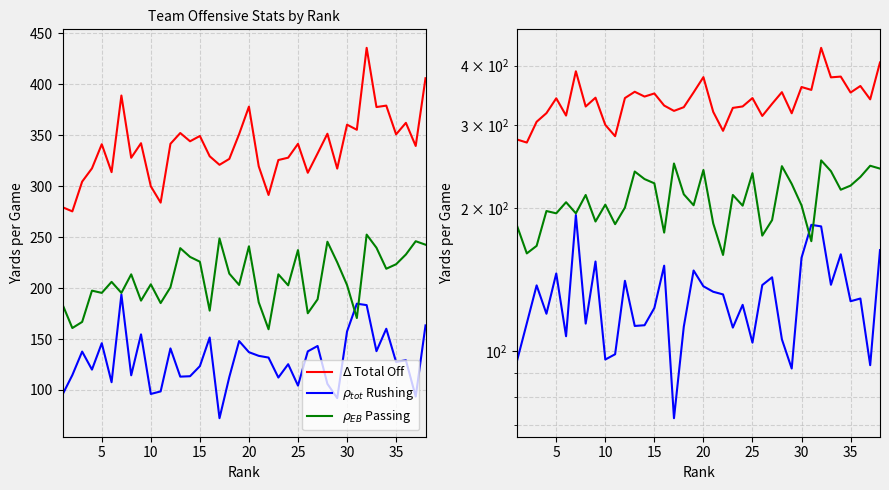

Rank the series at 10 from lowest to highest value.

Rushing Yds, Passing Yds, Total Offense Yds